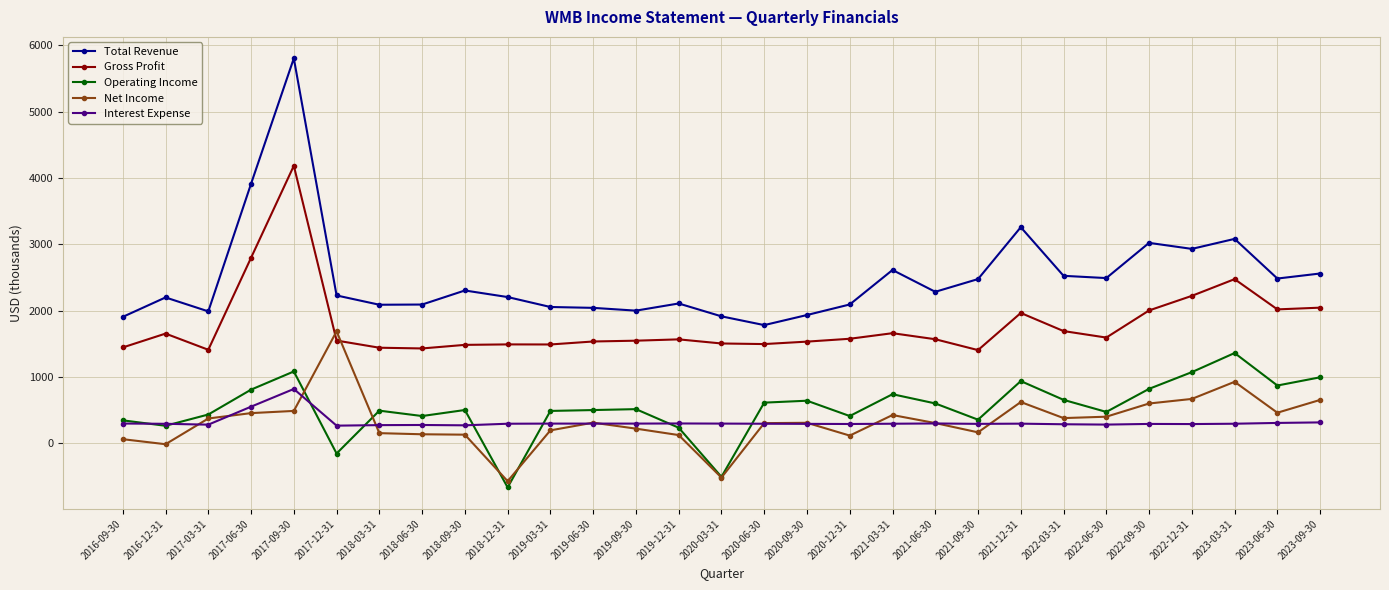

Is it true that Gross Profit equals 713 at 2018-12-31?

False